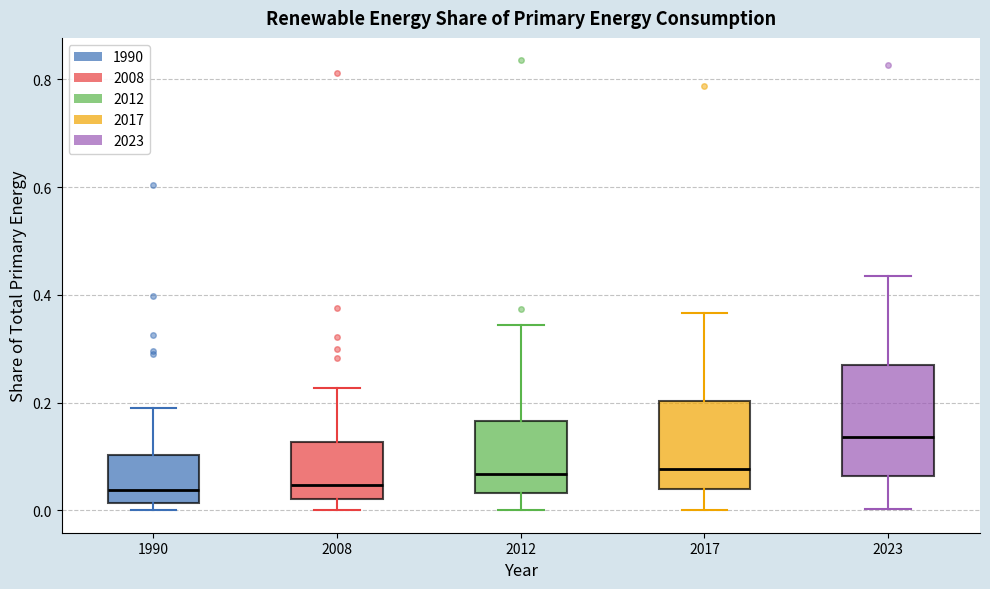

Reading left to right, read every box against the y-axis: the position of its median line, the range the box covers, and the ends of its whiskers. The values are not printed on the chart, so give them approximately, as read against the axis.

1990: median 0.04, box 0.02 to 0.10, whiskers 0.00 to 0.18
2008: median 0.04, box 0.02 to 0.12, whiskers 0.00 to 0.22
2012: median 0.06, box 0.04 to 0.16, whiskers 0.00 to 0.34
2017: median 0.08, box 0.04 to 0.20, whiskers 0.00 to 0.36
2023: median 0.14, box 0.06 to 0.26, whiskers 0.00 to 0.44